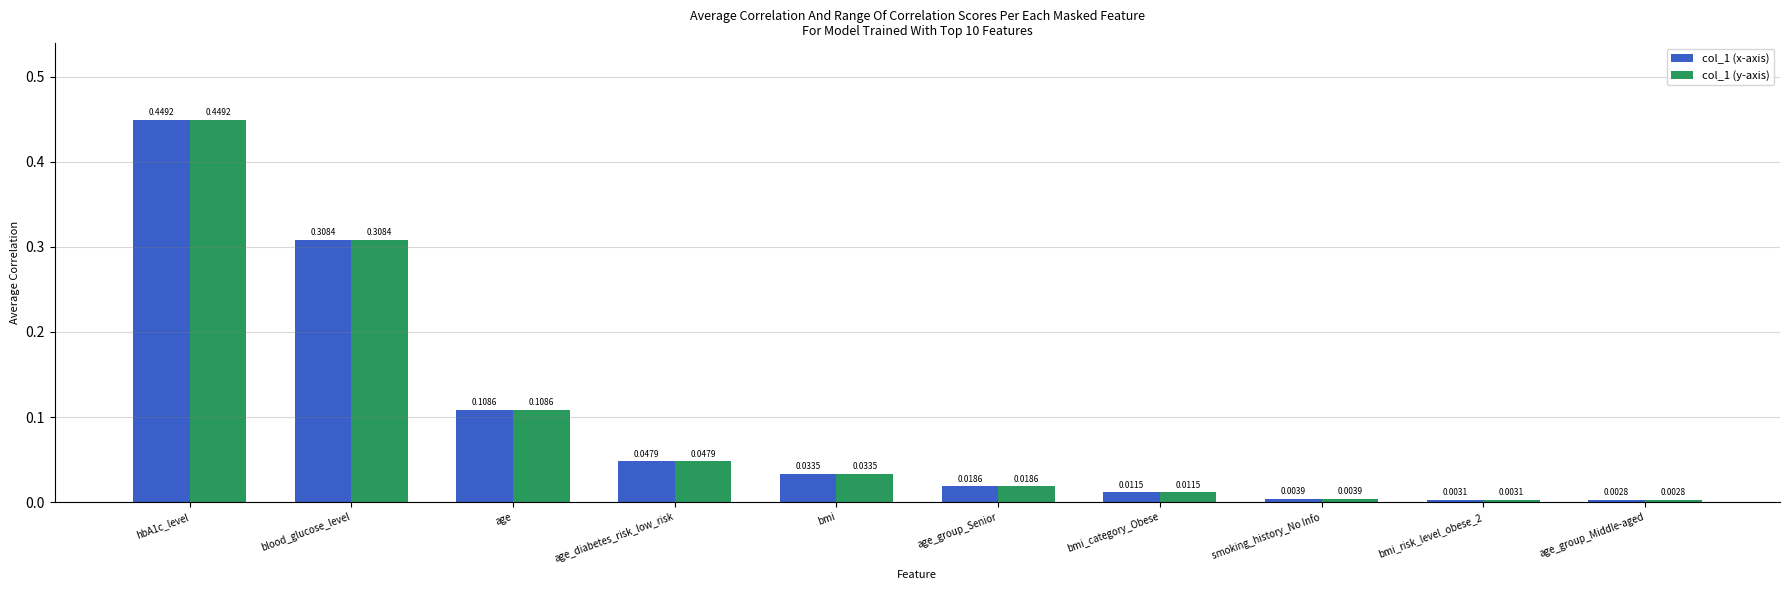

How many bars are there in each group?

2